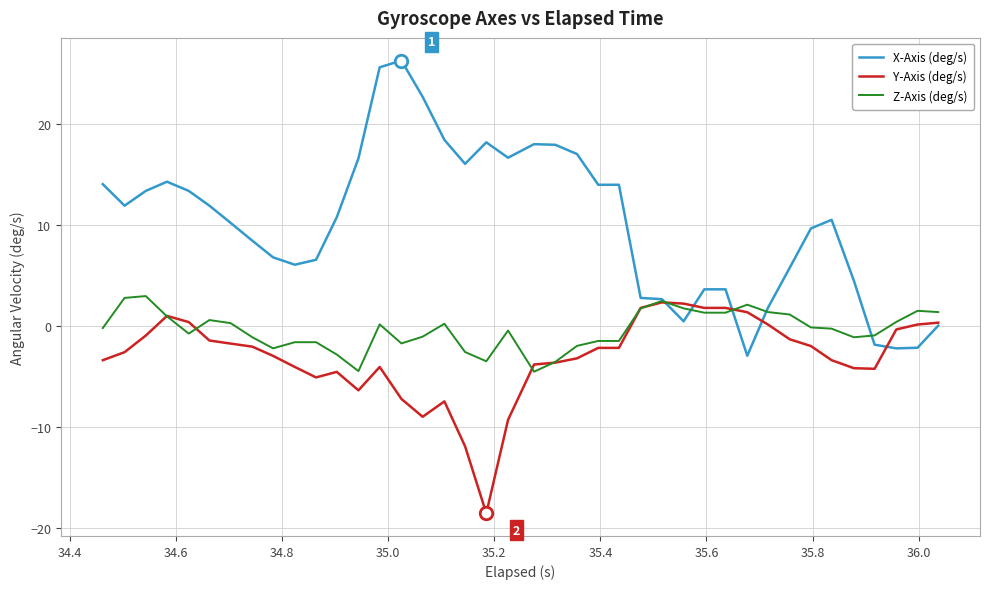

What is the minimum value for X-Axis (deg/s)?

-2.9